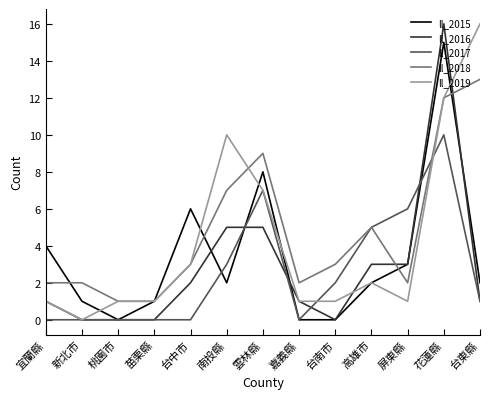

The ll_2017 series shows 5 at 宜蘭縣. True or false?

False